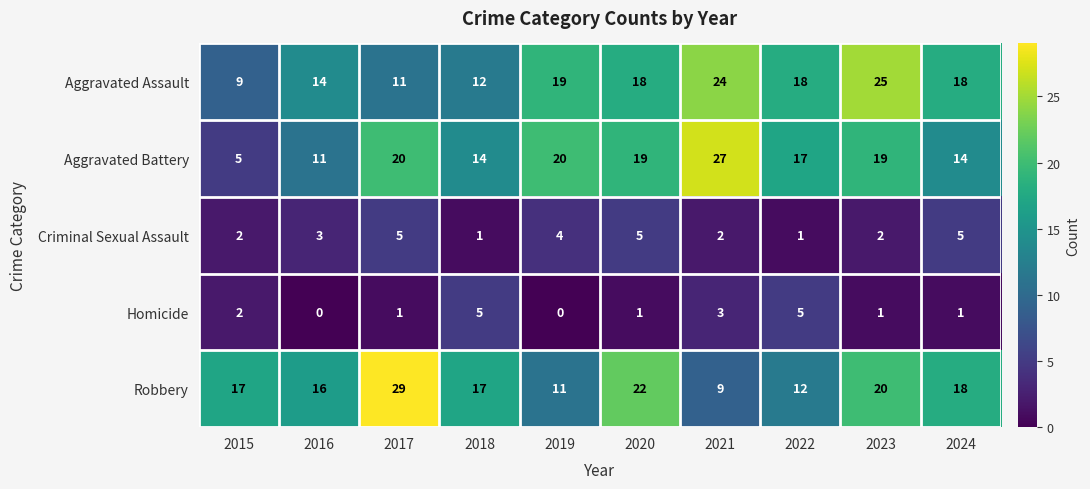

The value of Aggravated Battery at 2021 is 27. True or false?

True